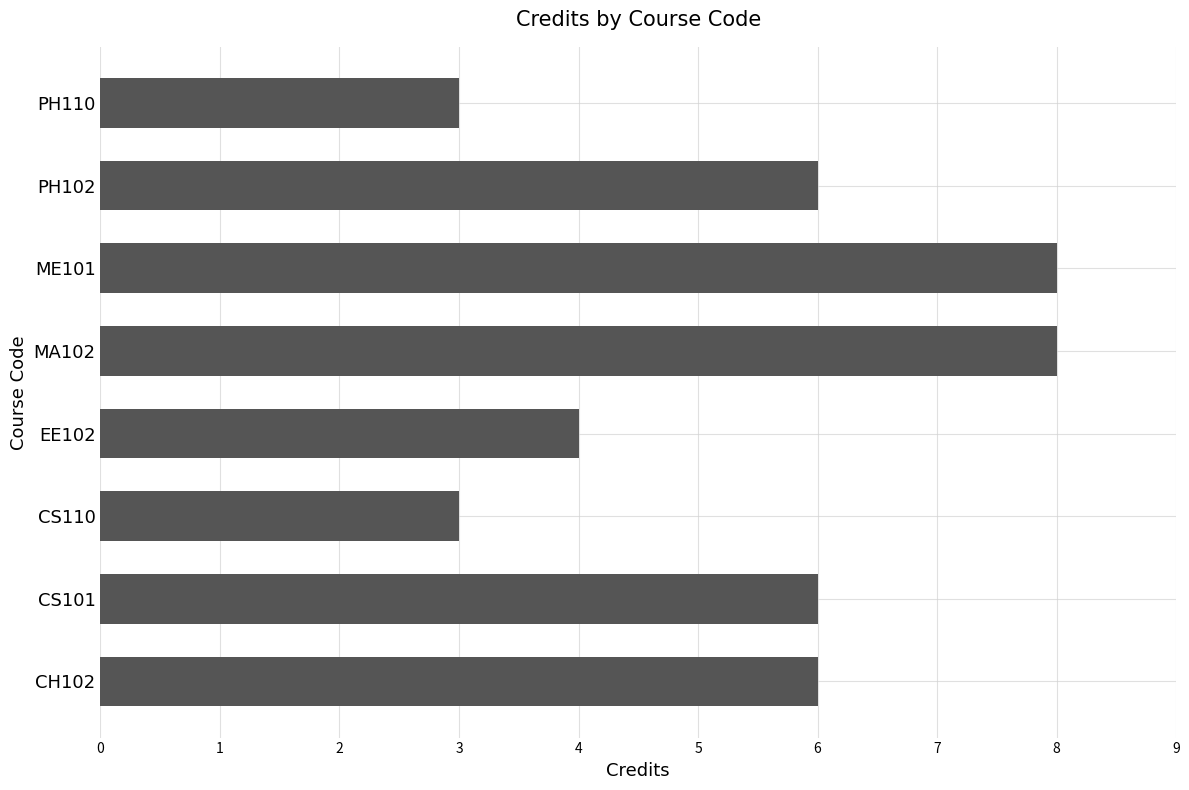

Are the bars horizontal?

Yes